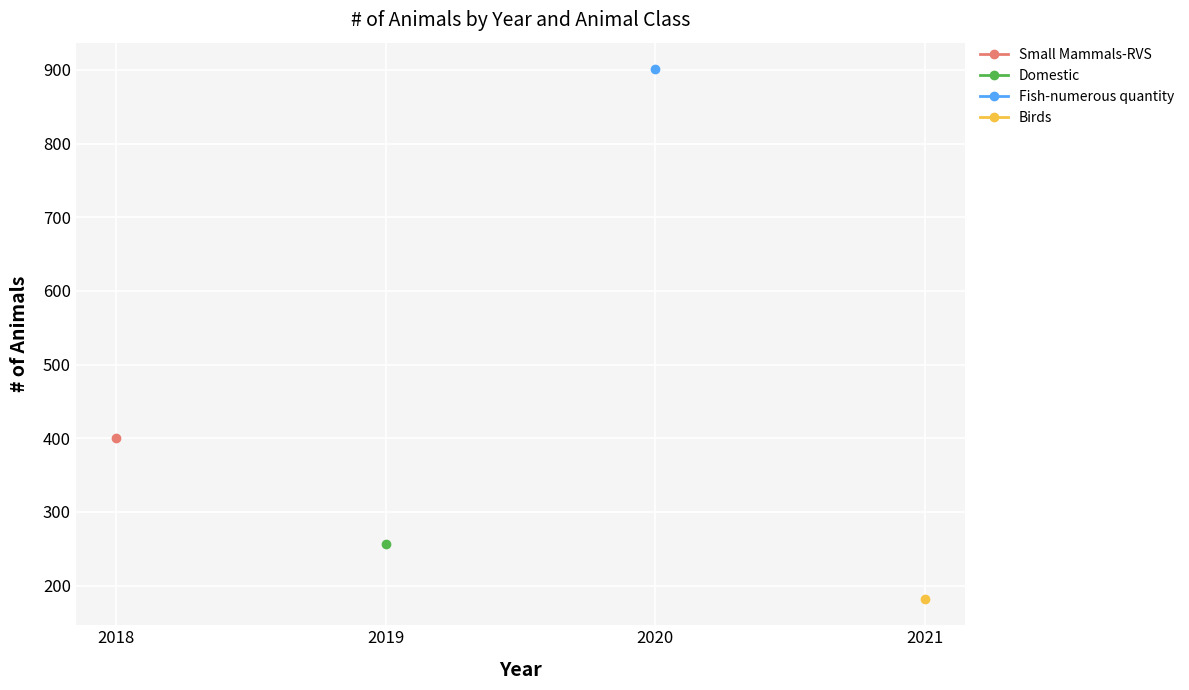

How many lines are shown in the chart?

4